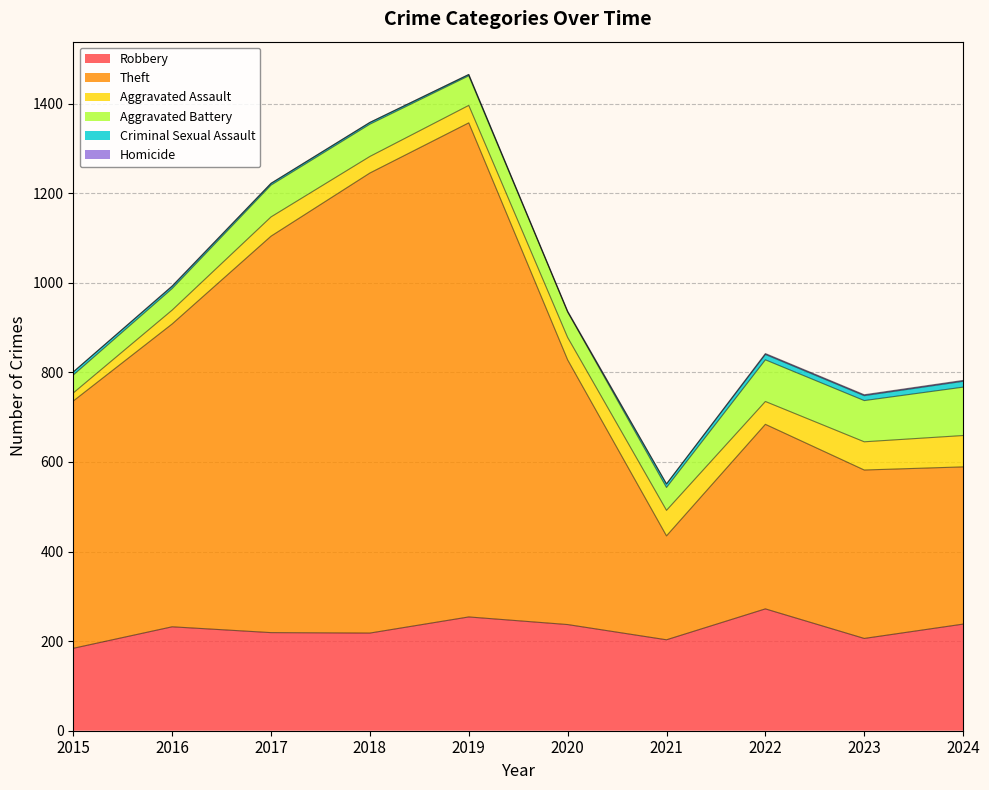

Does the chart have visible grid lines?

Yes